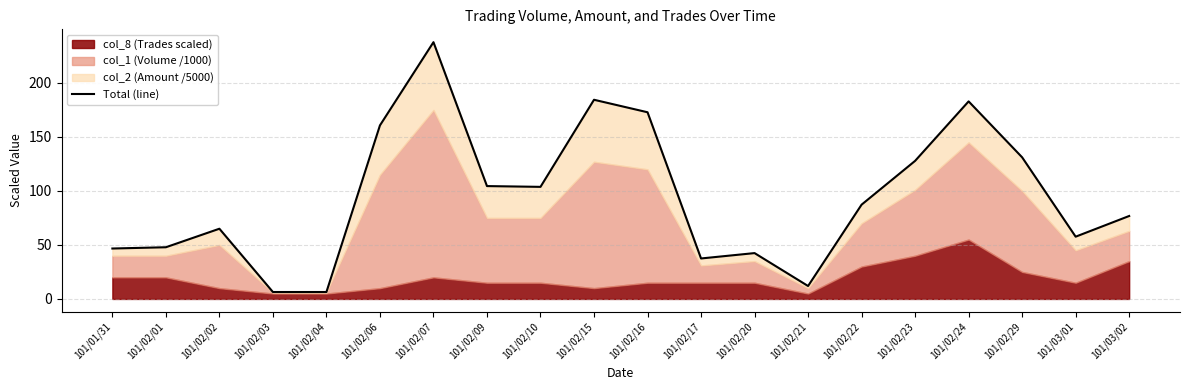

The value at 101/02/17 is 55.6. True or false?

False